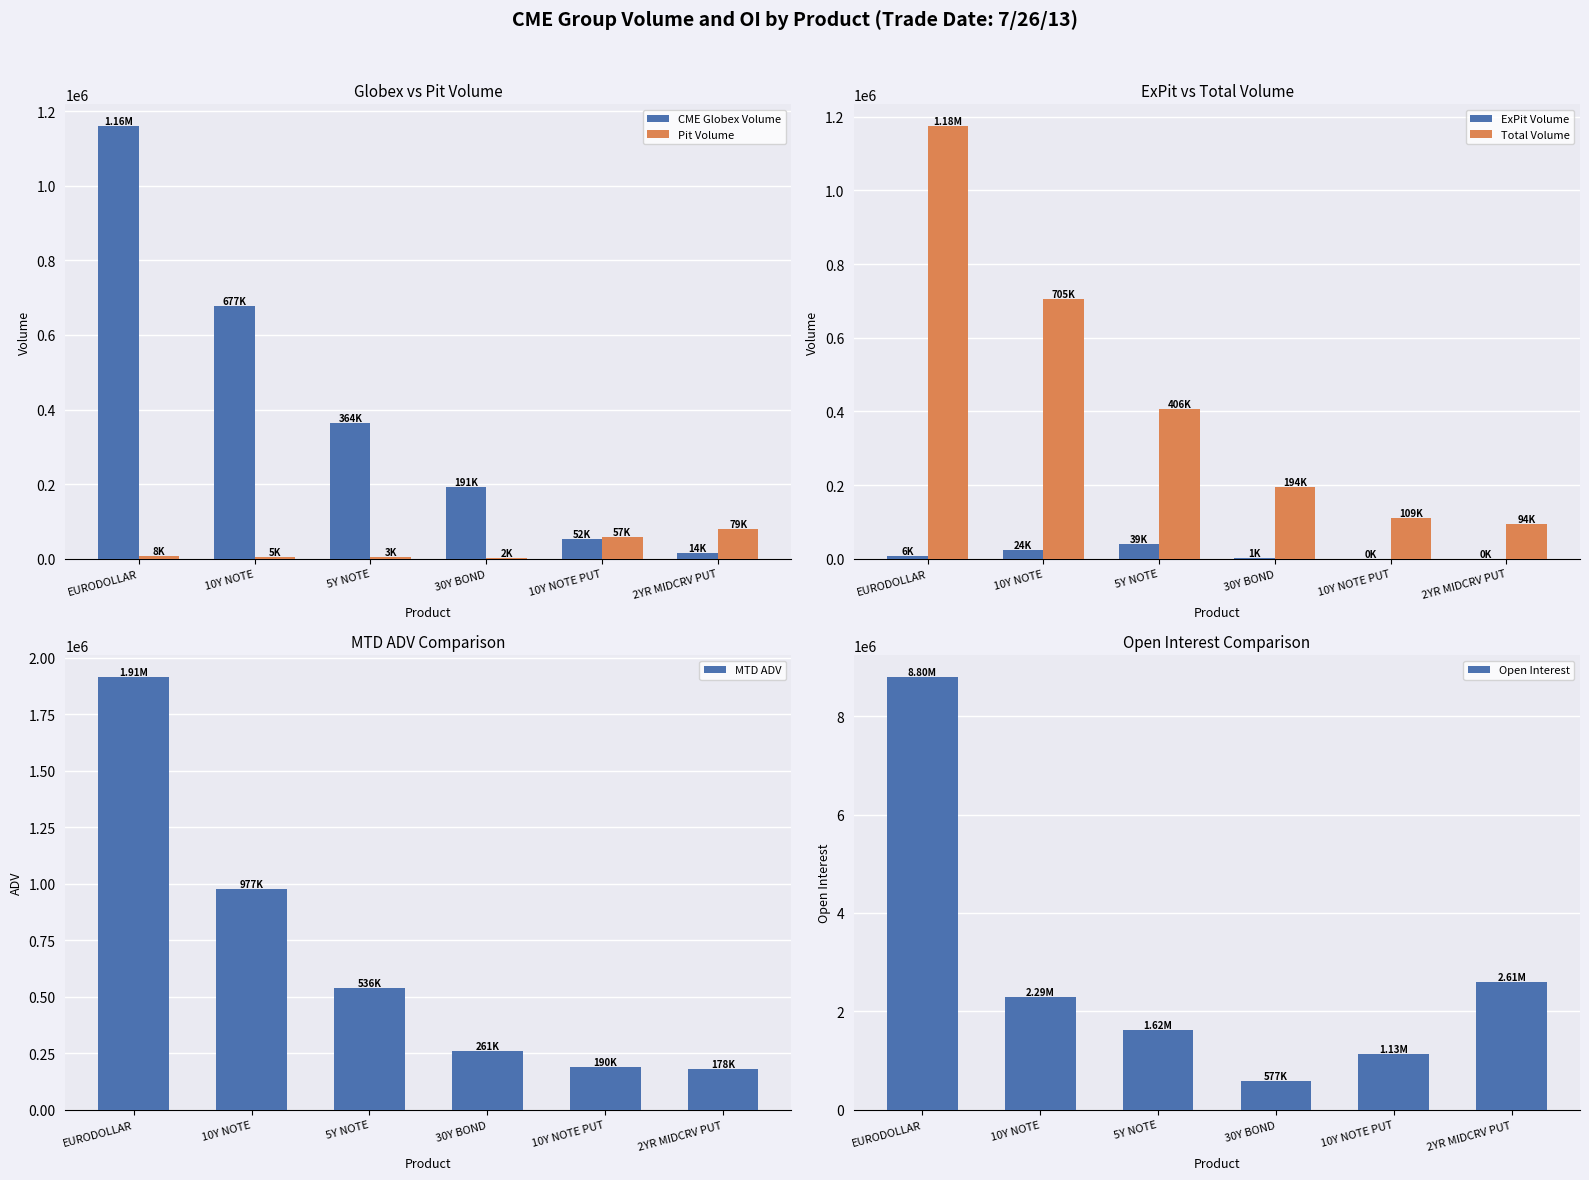

How many distinct data groups are displayed?

6